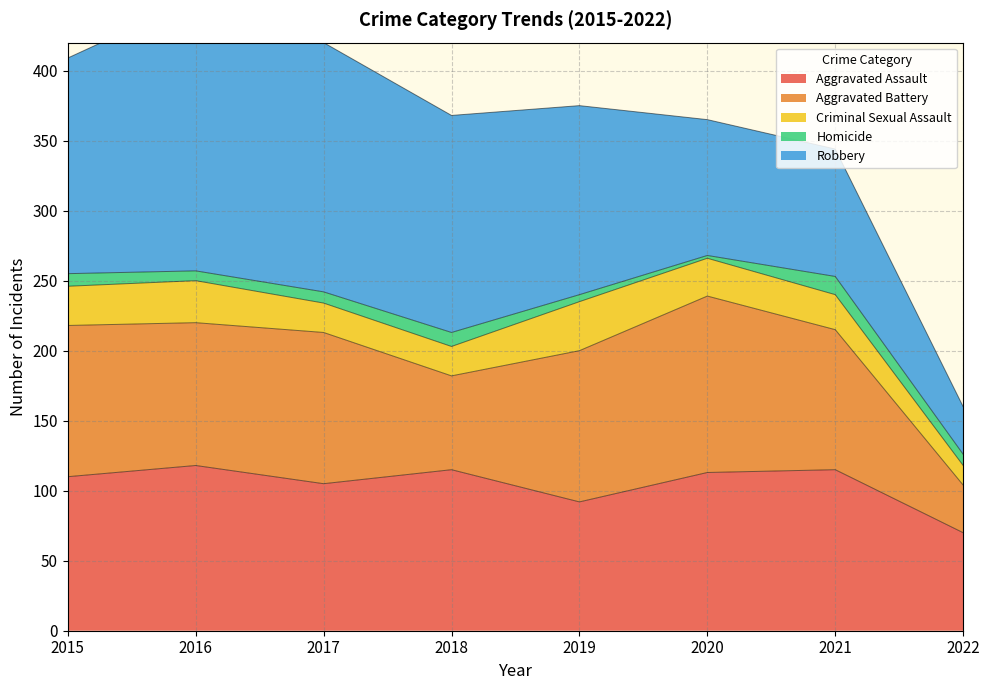

True or false: Aggravated Assault and Robbery intersect in this chart.

True